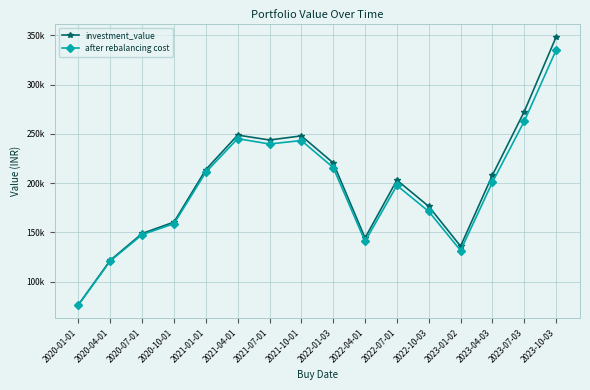

What are all the series names shown in the legend?

investment_value, after rebalancing cost